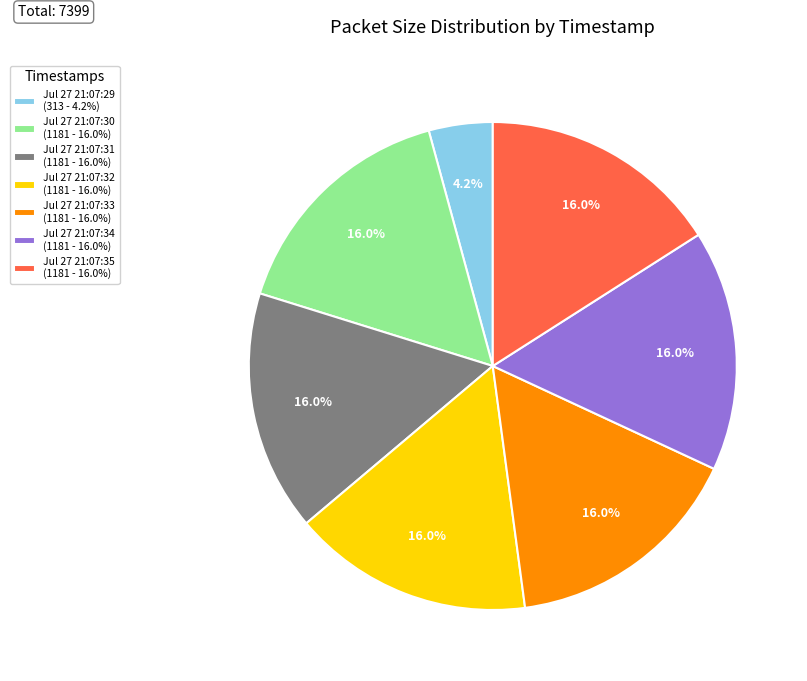

What percentage do Jul 27 21:07:31 (1181 - 16.0%) and Jul 27 21:07:33 (1181 - 16.0%) together represent?

31.9%